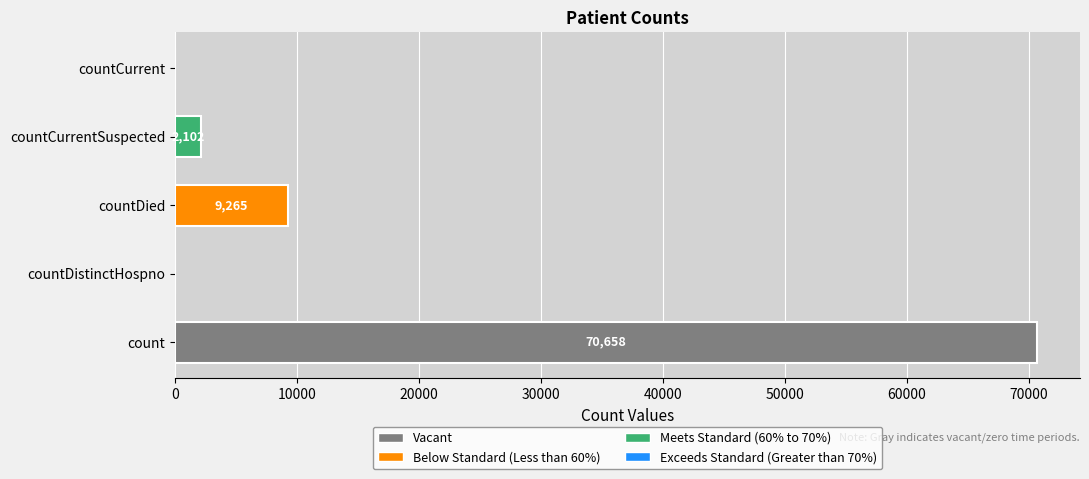

What is the sum of all values?

82025